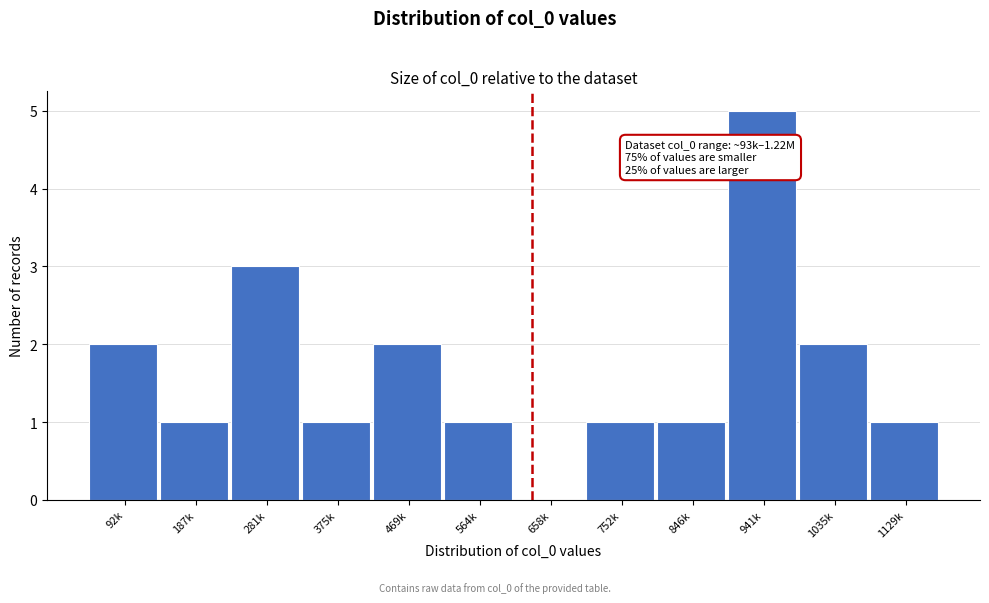

Reading right to left, extract all data points from this chart.

1129k=1	1035k=2	941k=5	846k=1	752k=1	658k=0	564k=1	469k=2	375k=1	281k=3	187k=1	92k=2